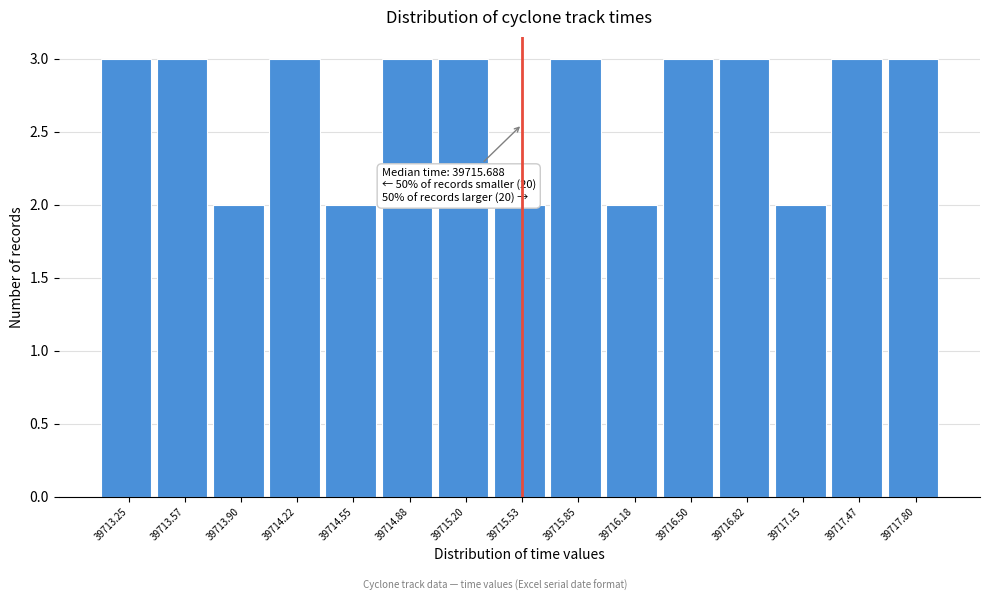

Reading left to right, extract all data points from this chart.

39713.25=3	39713.57=3	39713.90=2	39714.22=3	39714.55=2	39714.88=3	39715.20=3	39715.53=2	39715.85=3	39716.18=2	39716.50=3	39716.82=3	39717.15=2	39717.47=3	39717.80=3